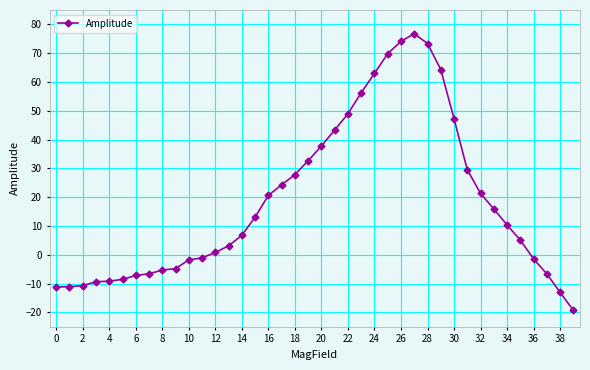

What is the difference between the second highest and minimum values?

93.4